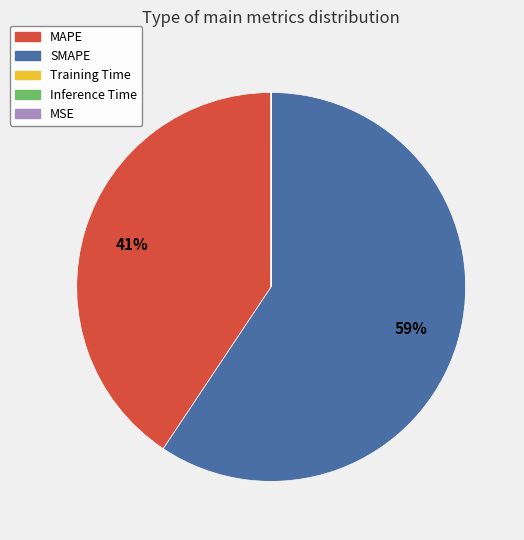

Does SMAPE represent more than half of the total?

Yes